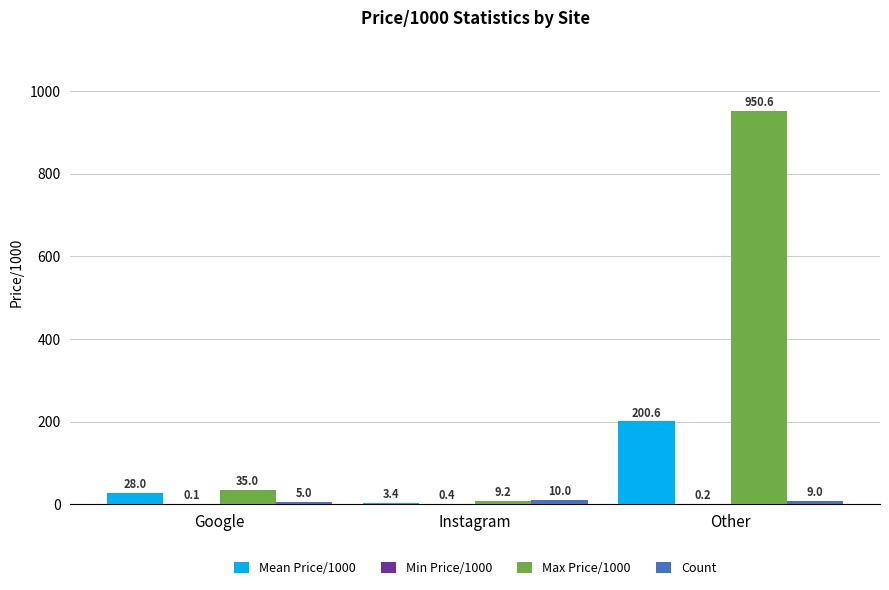

At which label is Max Price/1000 closest to 479?

Google